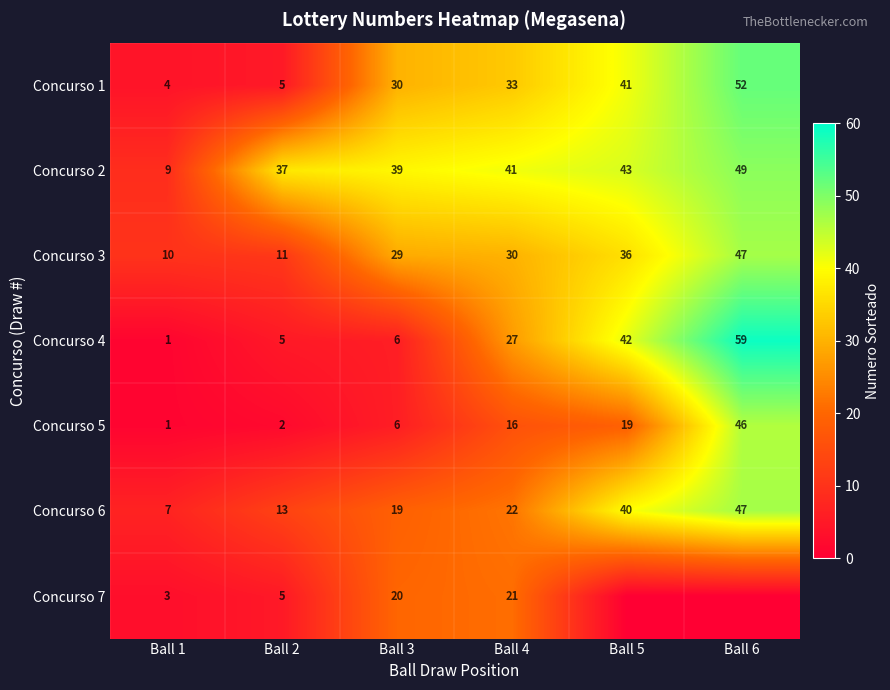

What is the lowest value of the Concurso 2 series?

9